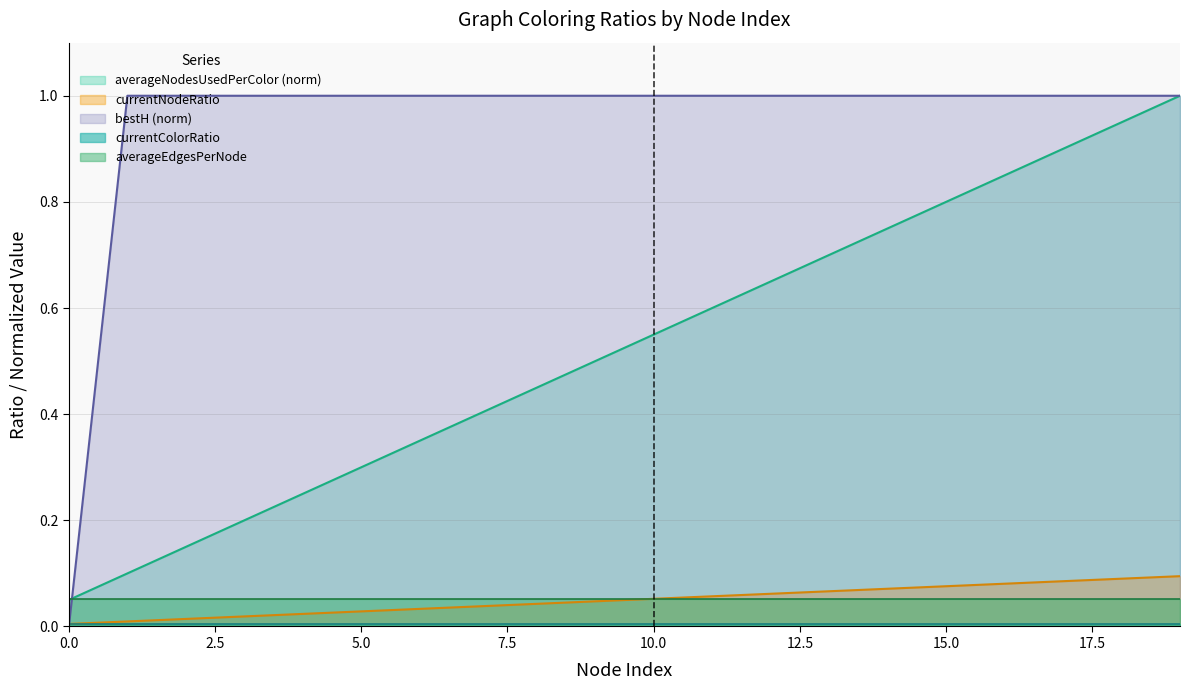

How many lines are shown in the chart?

5